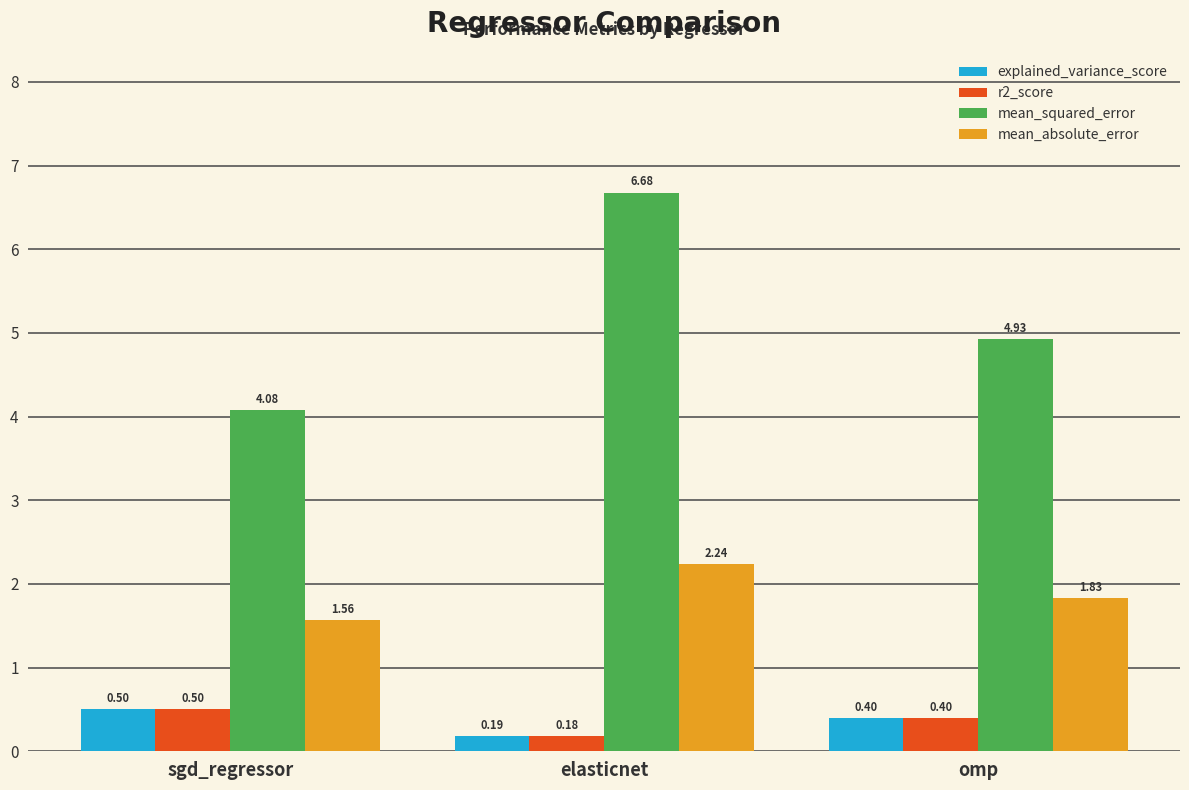

How many groups of bars are there?

3